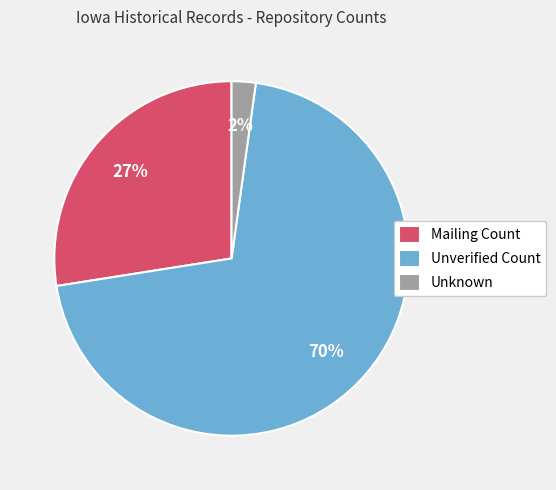

To the nearest percent, what percentage of the pie is Mailing Count?

27%